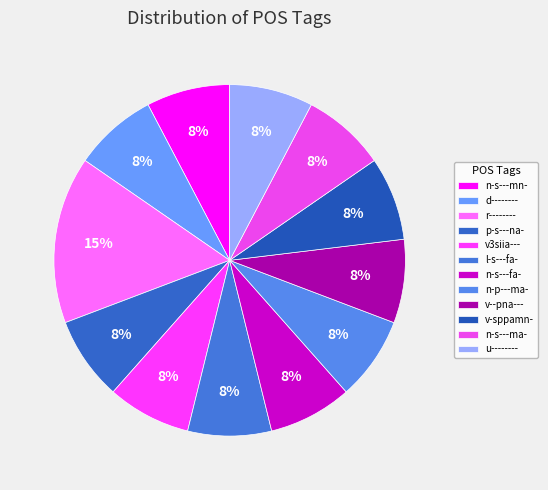

How many slices are in this pie chart?

12